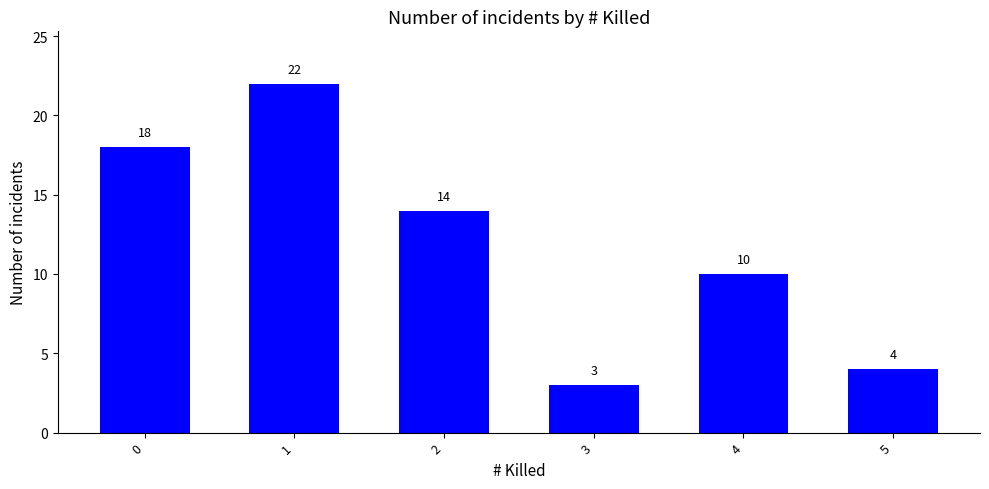

Reading left to right, transcribe all the data shown in this chart.

18	22	14	3	10	4